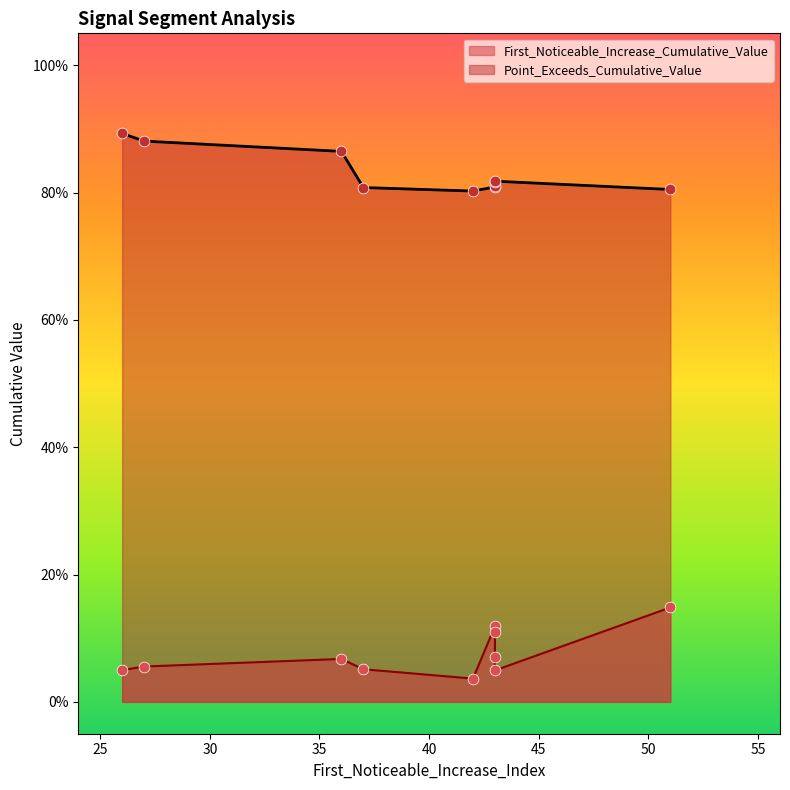

At which category is the sum across all series the highest?

51